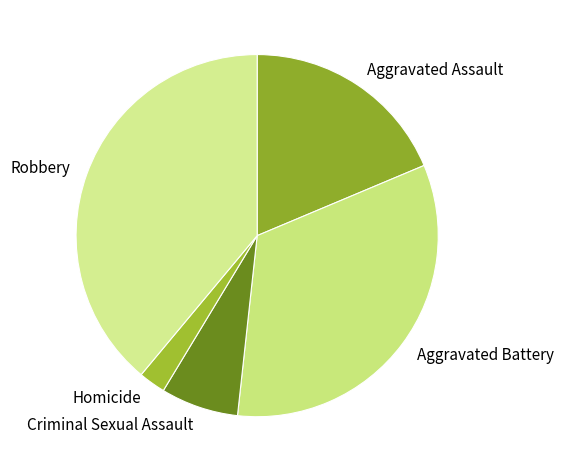

Count the number of slices in the pie.

5